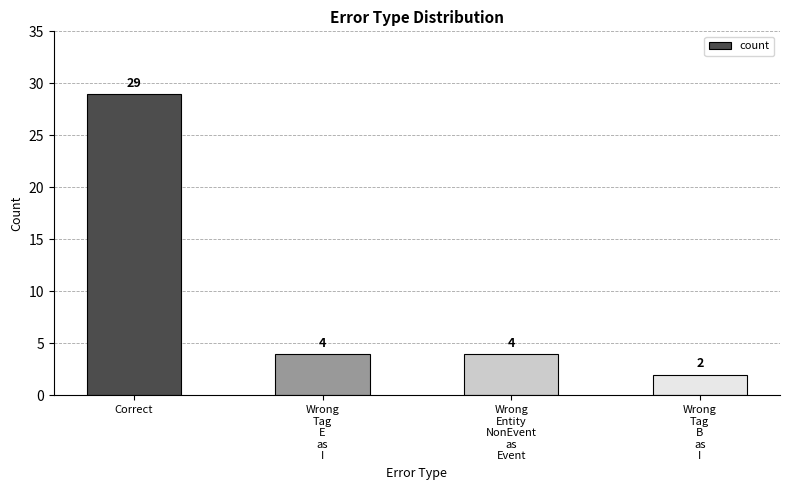

How many bars are there in total?

4